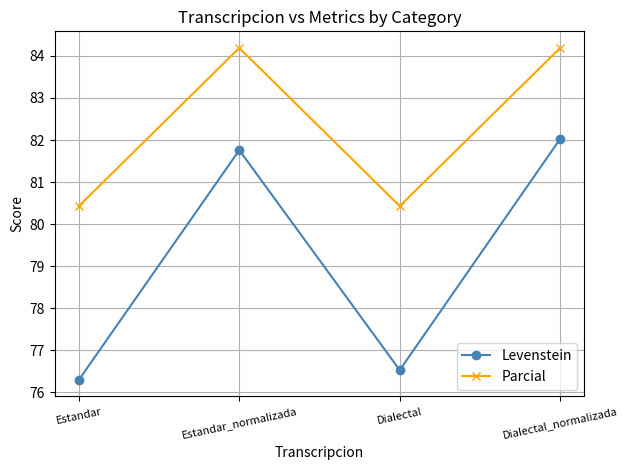

What position from the right is Estandar_normalizada?

3